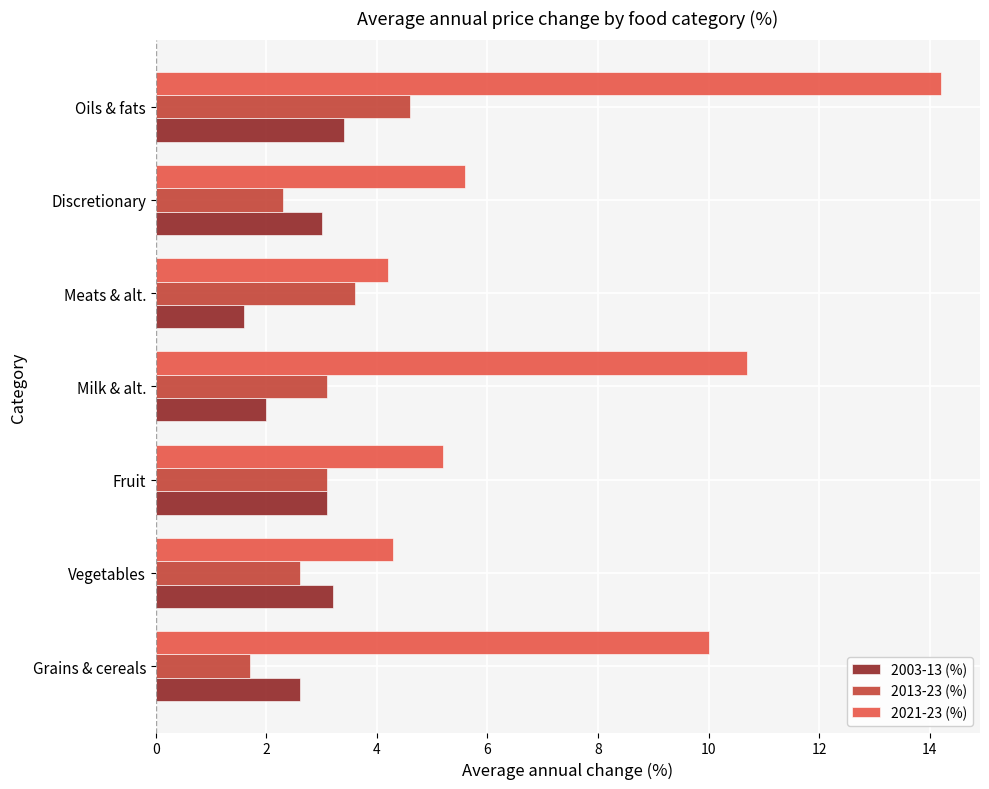

What is the maximum value shown in the chart?

14.2